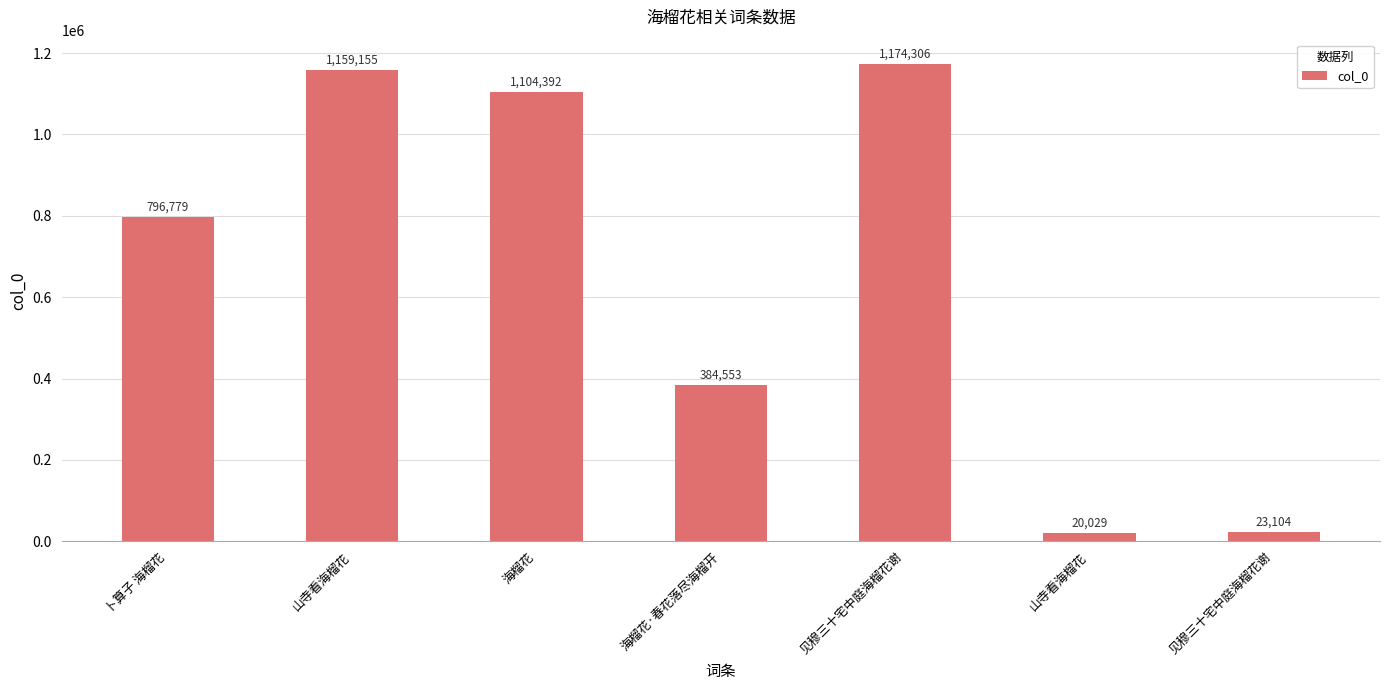

How many bars are there in total?

7